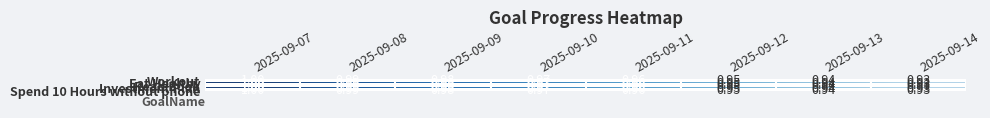

Is the value of Workout at 2025-09-11 greater than the value of Eat Healthy at 2025-09-08?

No